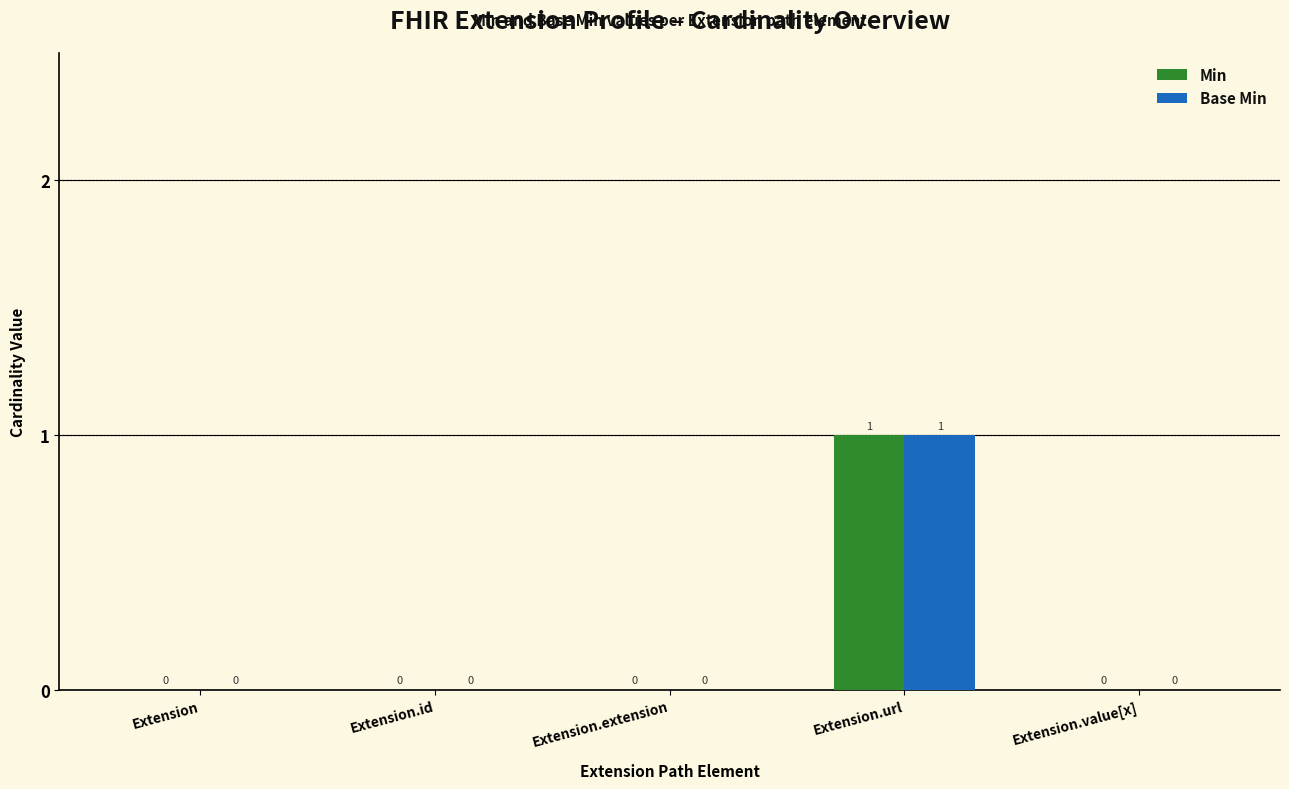

Does the chart contain stacked bars?

No